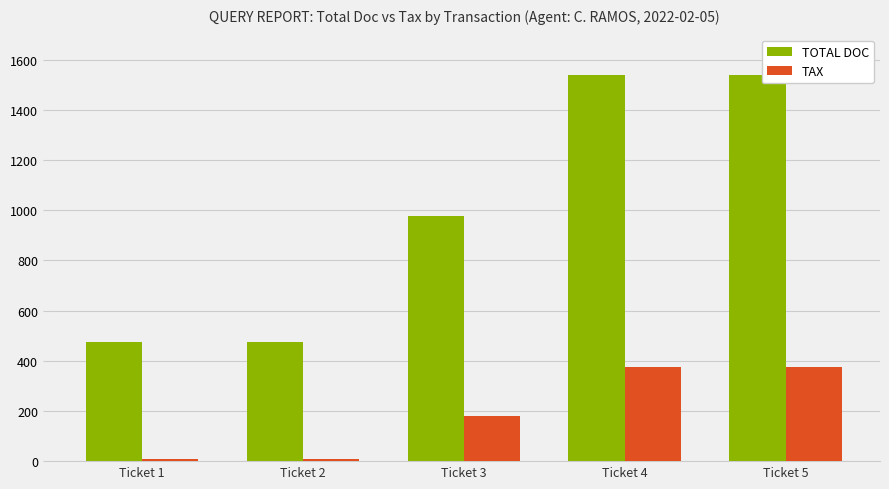

At how many categories does at least one series exceed 125?

5